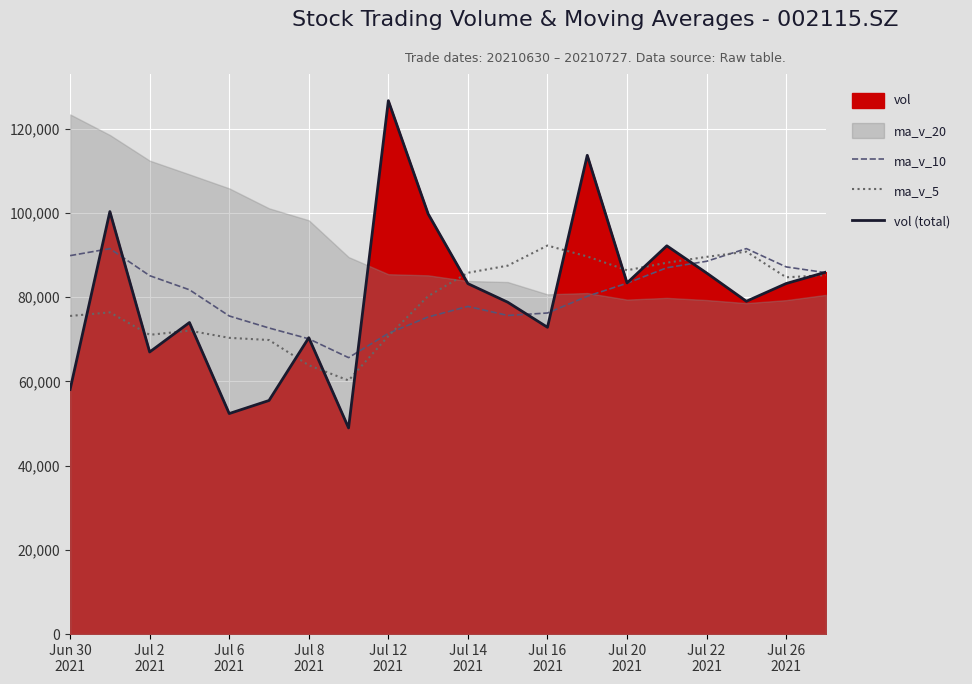

What is the average value of the ma_v_5 series?

79528.8